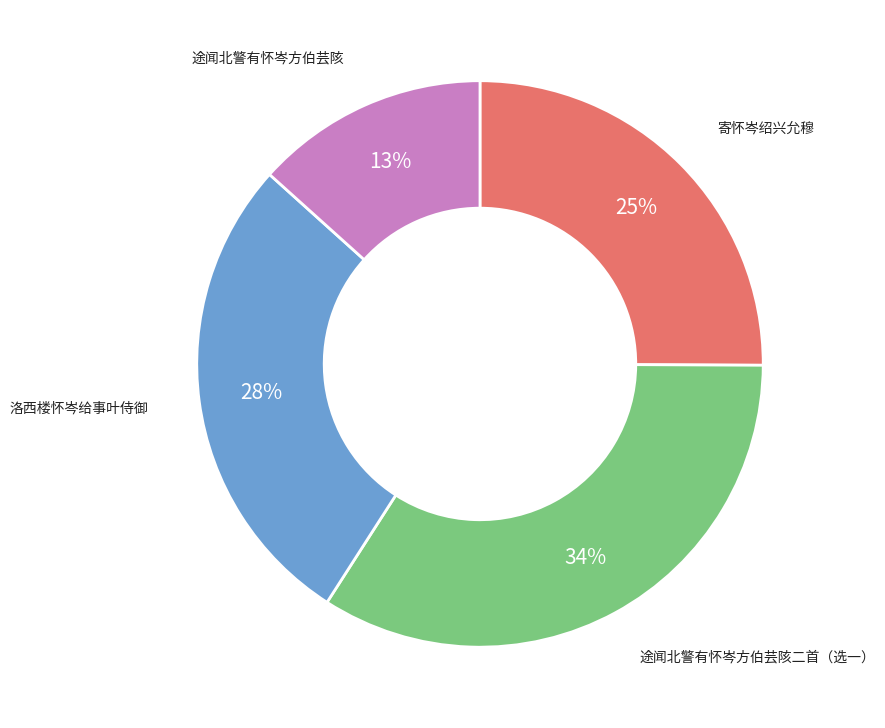

What is the ratio of the value at 途闻北警有怀岑方伯芸陔 to the value at 途闻北警有怀岑方伯芸陔二首（选一）?

0.4